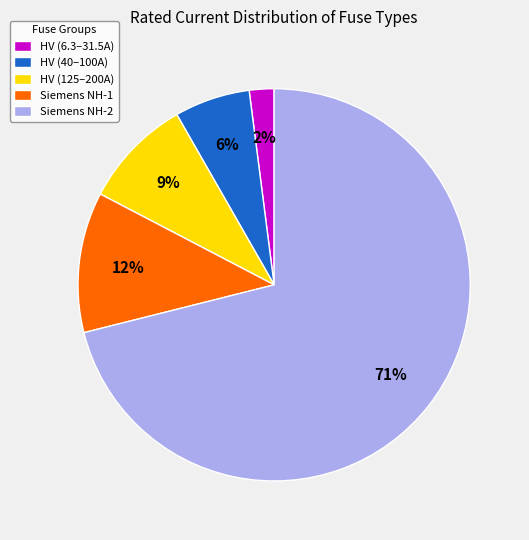

True or false: HV (125–200A) accounts for 14% of the total.

False